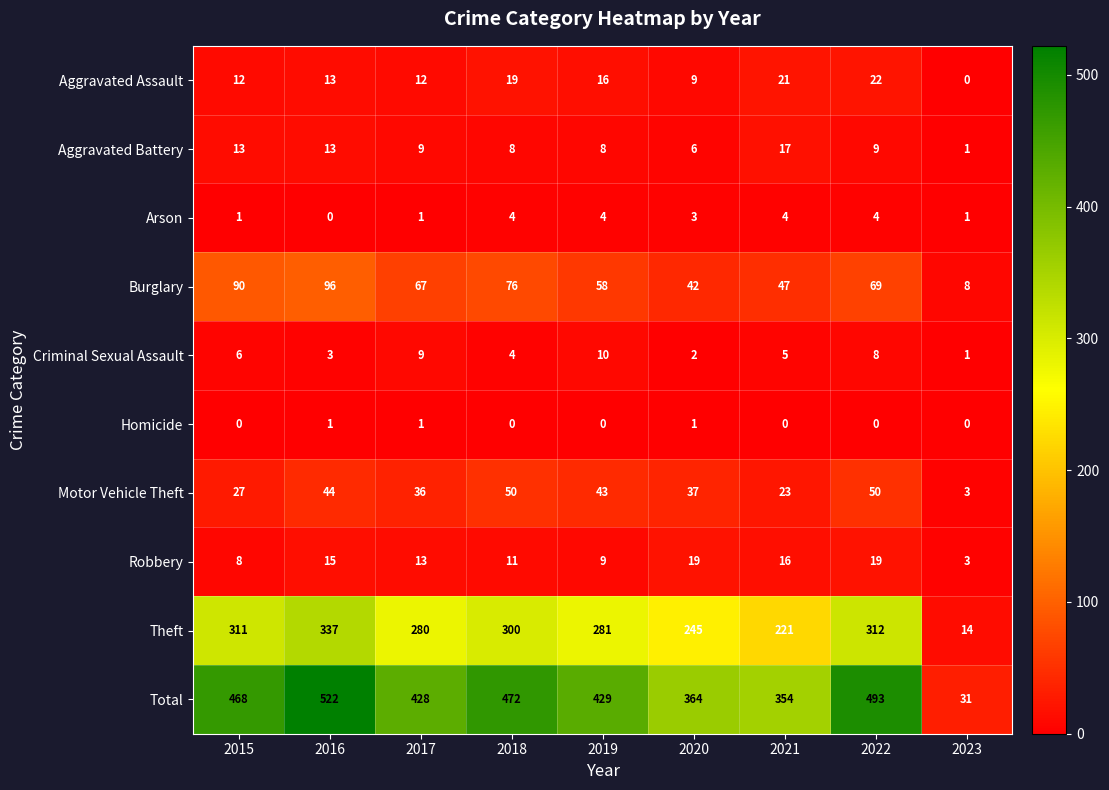

What is the maximum value shown in the chart?

522